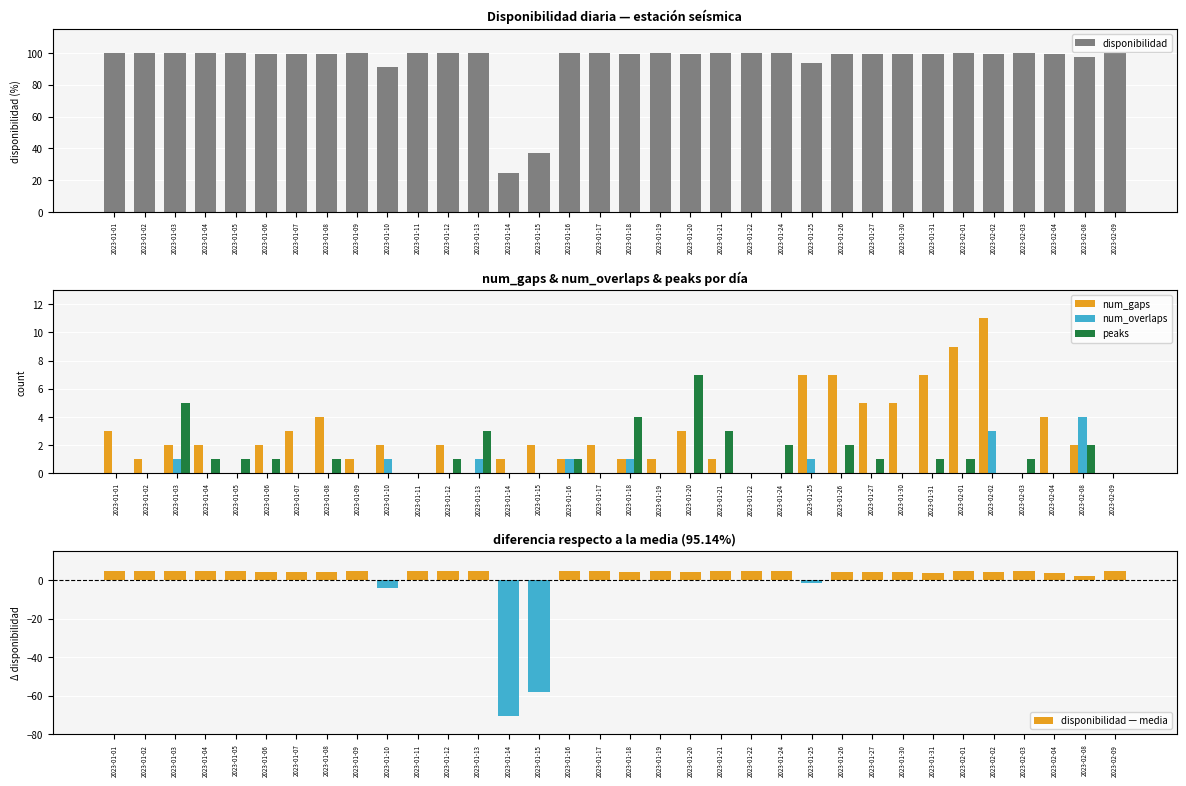

How many groups of bars are there?

34